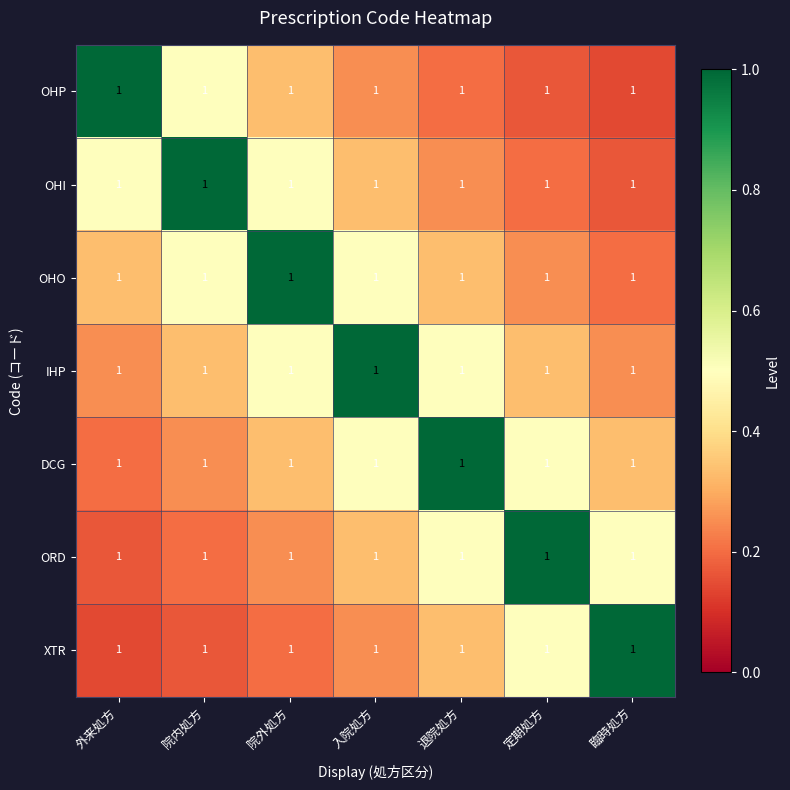

At 入院処方, list the series in order from largest to smallest.

IHP, OHO, DCG, OHI, ORD, OHP, XTR